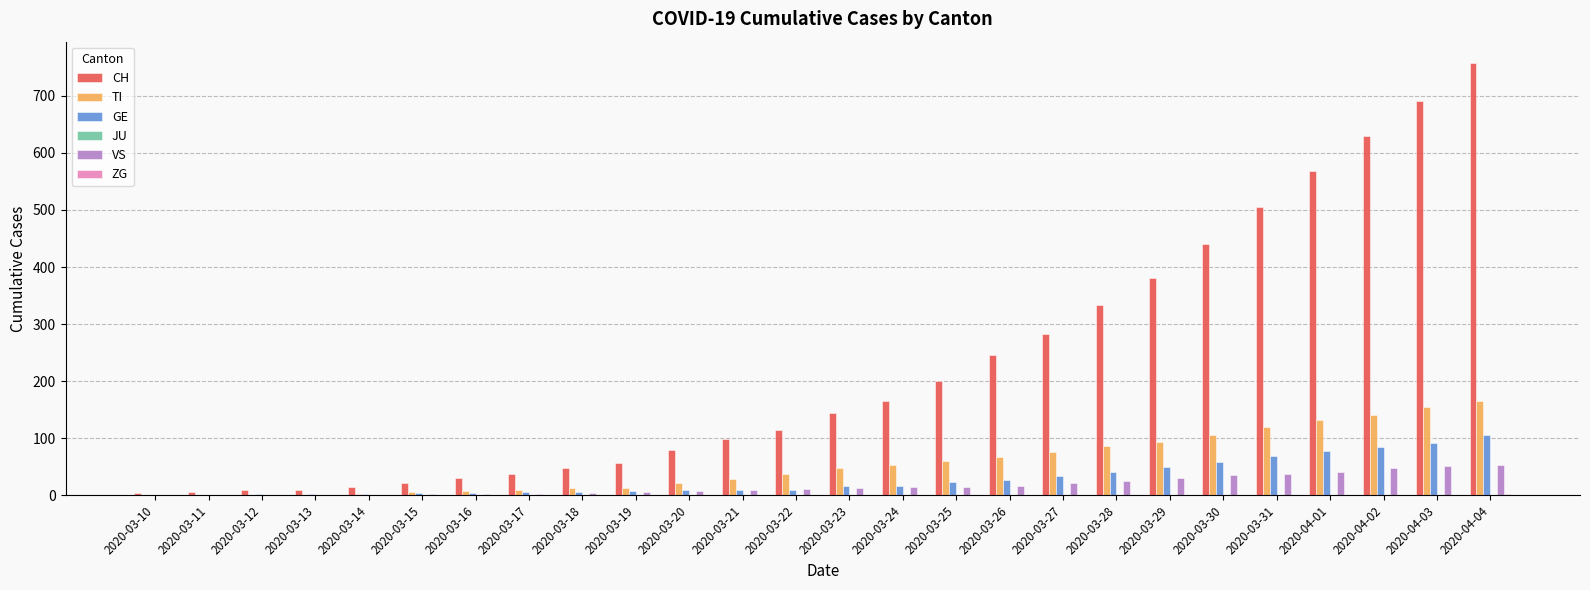

Count the number of categories in the chart.

26